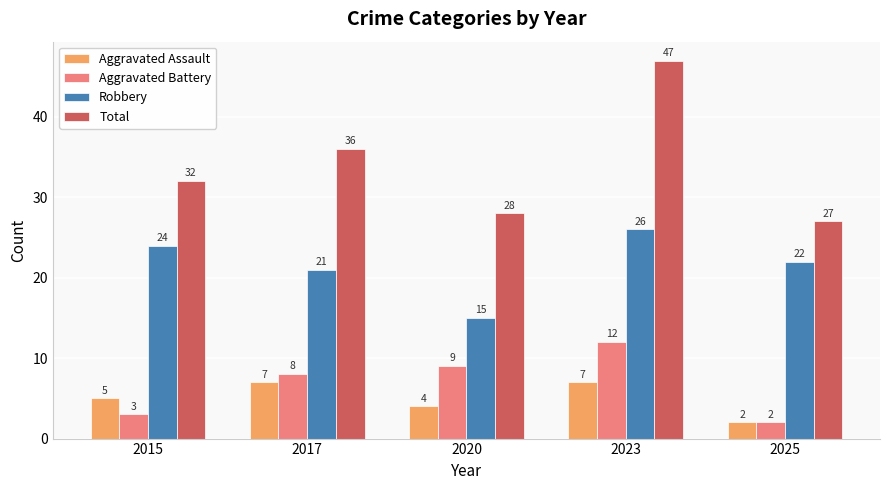

Between 2015 and 2025, which series saw the biggest shift?

Total